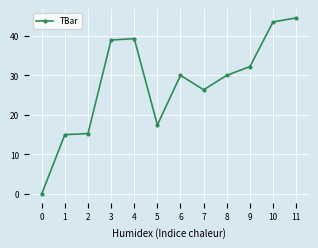

What is the change in value from 8 to 9?

+2.2